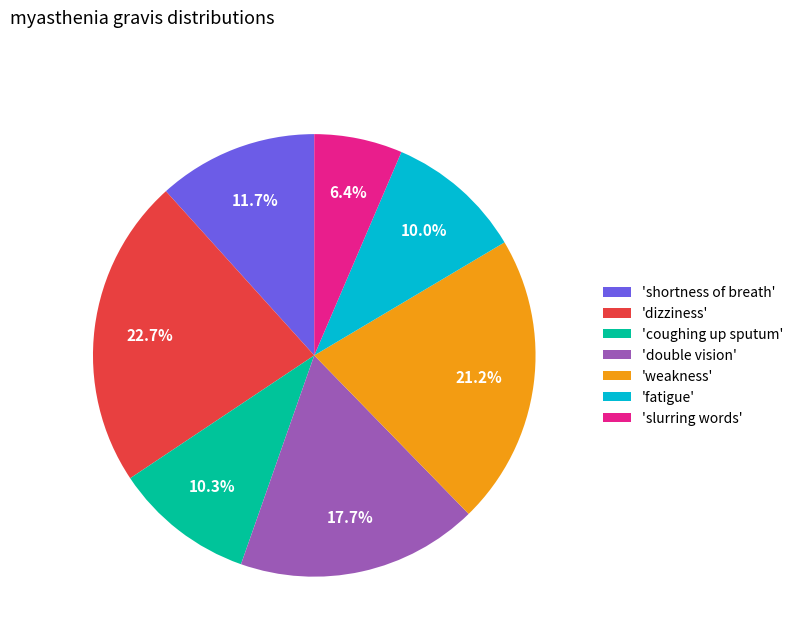

Count the number of slices in the pie.

7